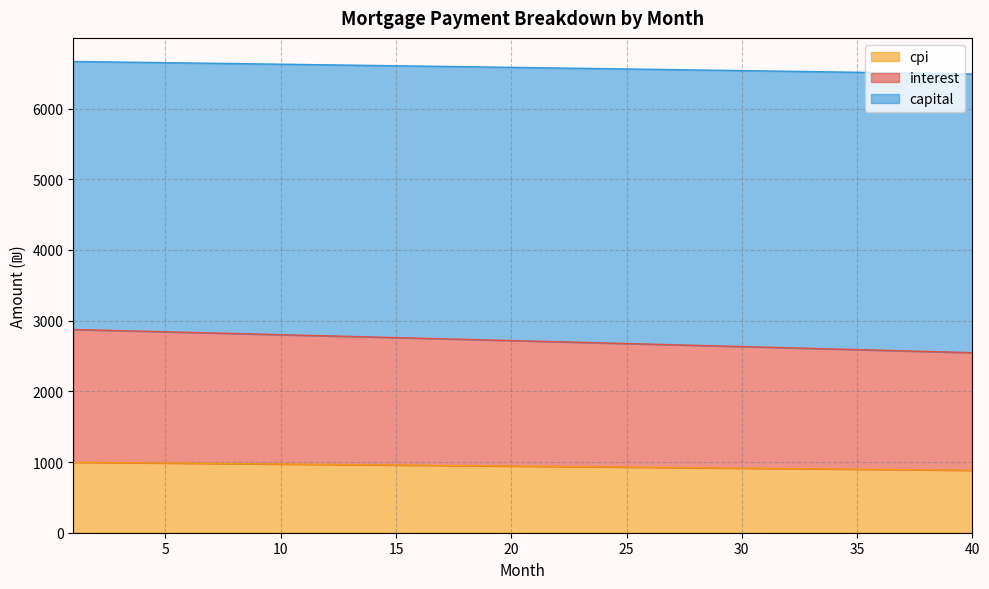

True or false: capital and interest cross at least once.

False